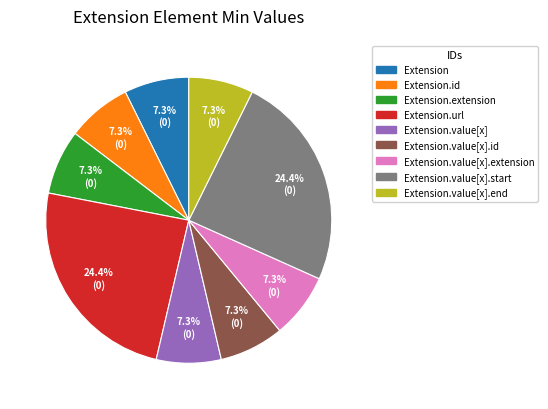

Does any single category account for the majority?

No